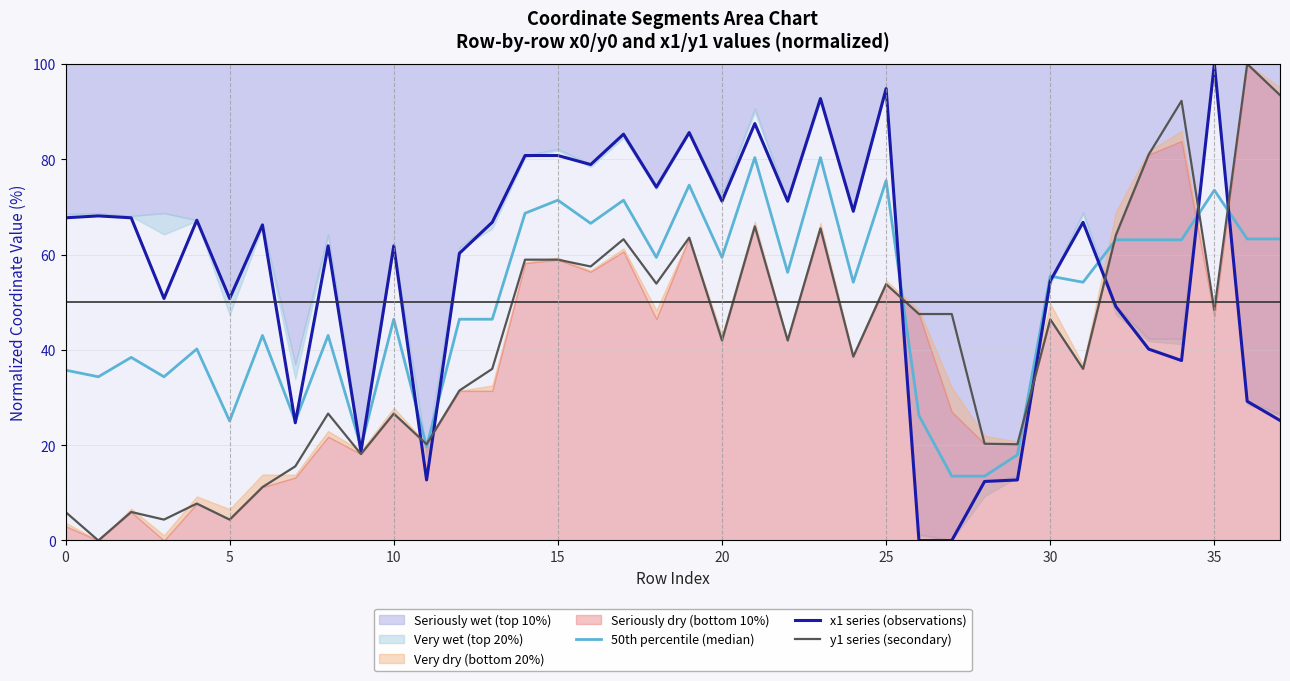

Where is 50th percentile (median) nearest to the value 46?

10